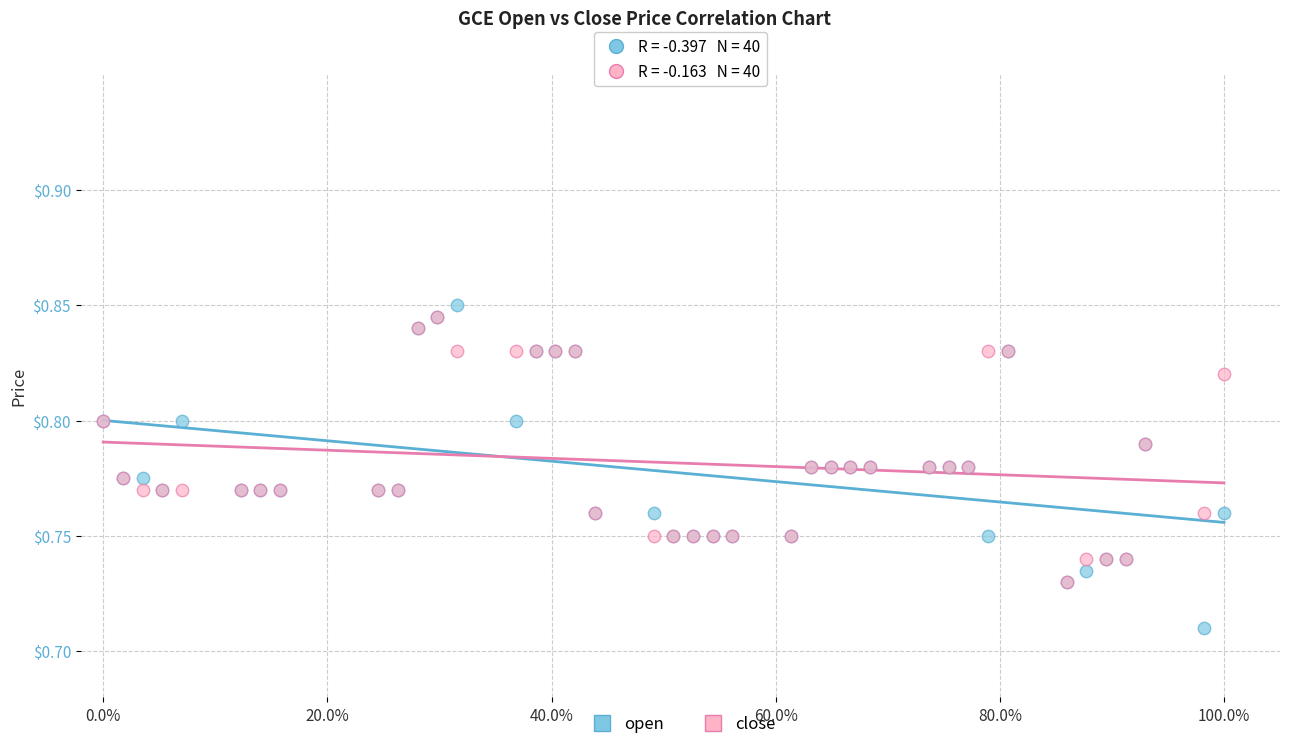

Which series contains the highest Y value?

open